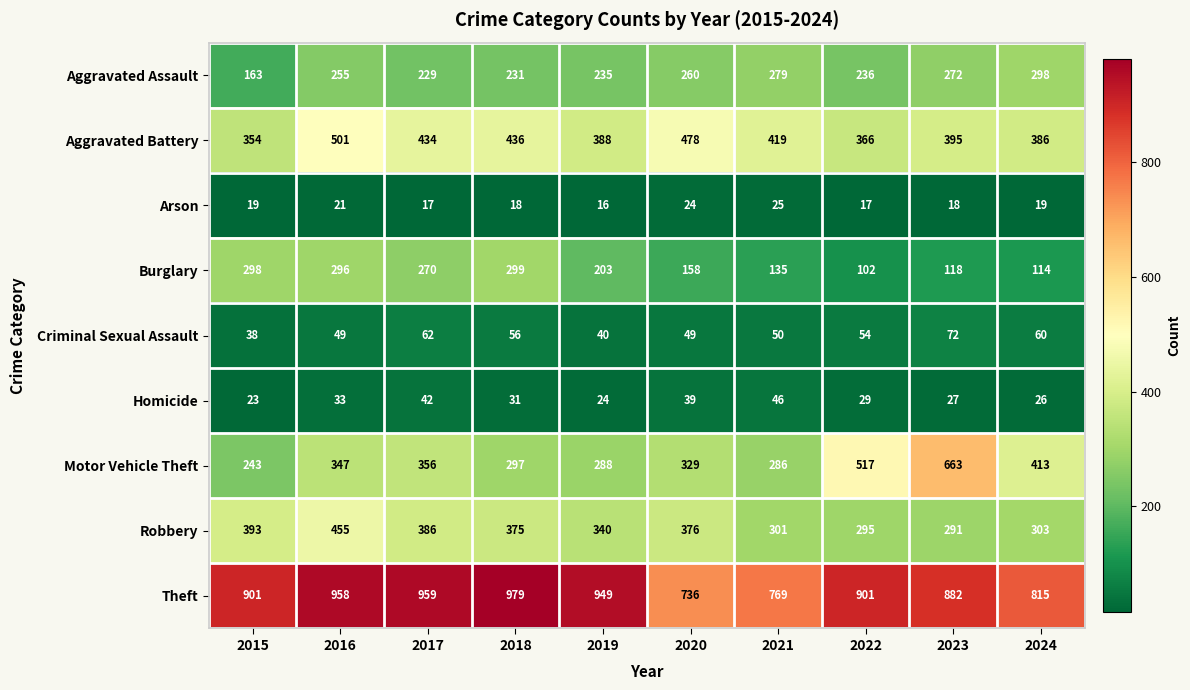

What is the average value of the Motor Vehicle Theft series?

374